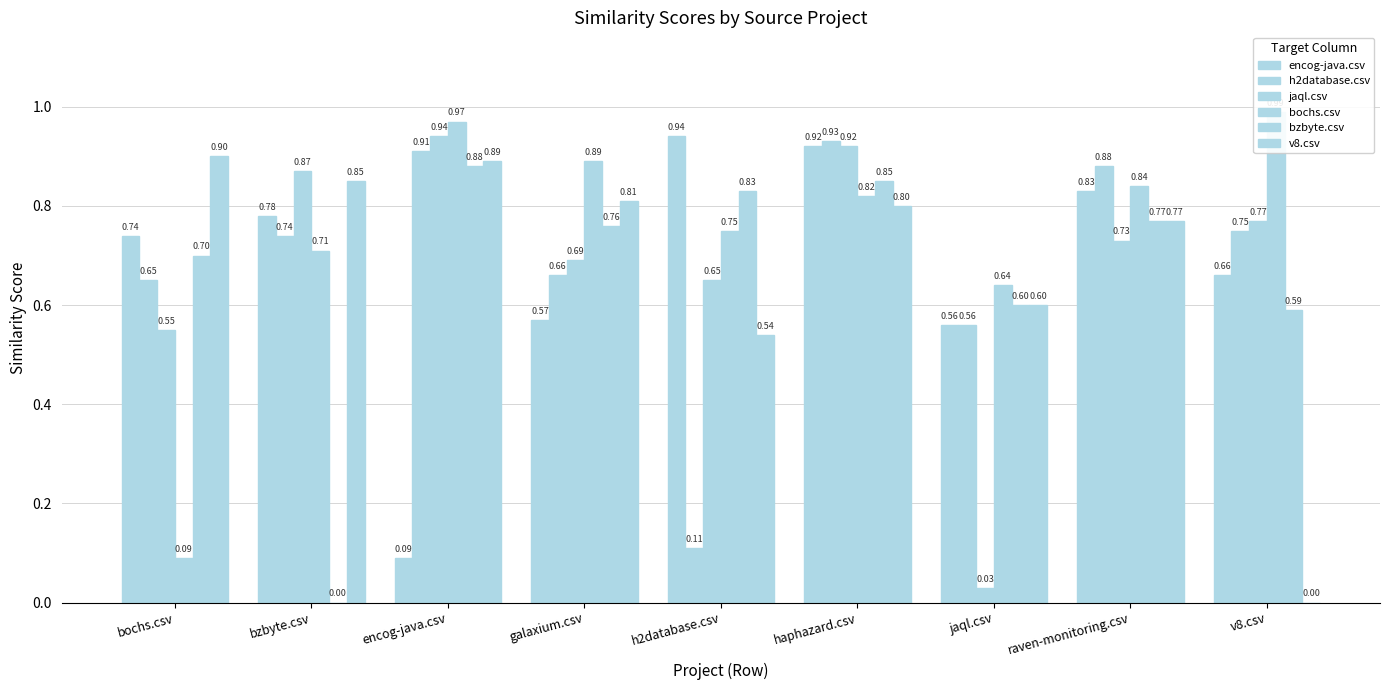

Which series has the largest total across all categories?

bochs.csv